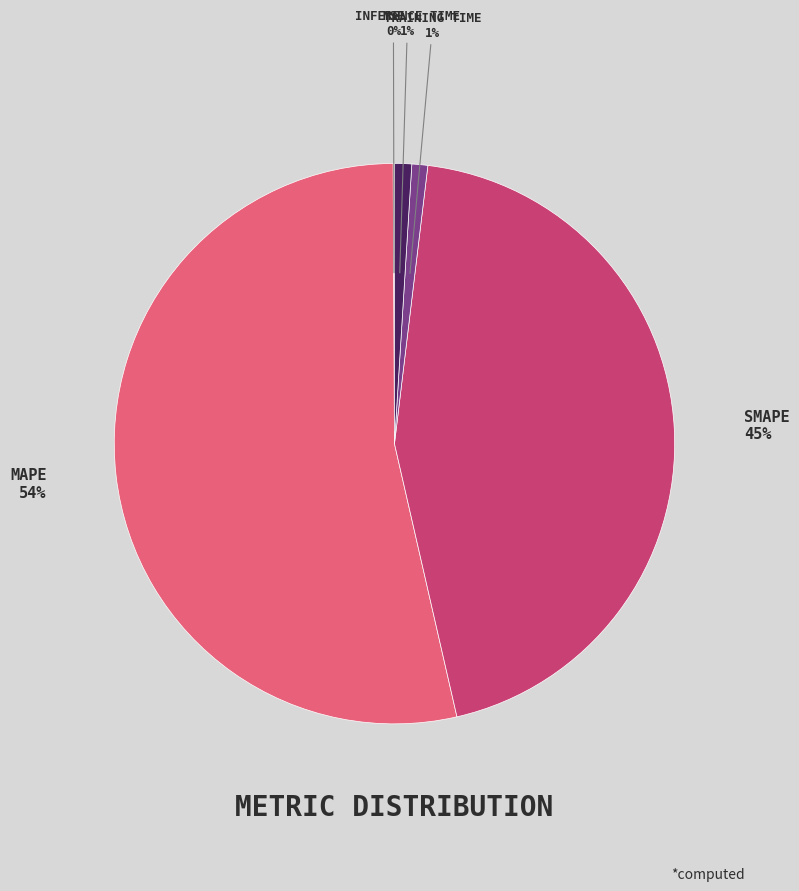

Is there any slice that represents more than half of the pie?

Yes